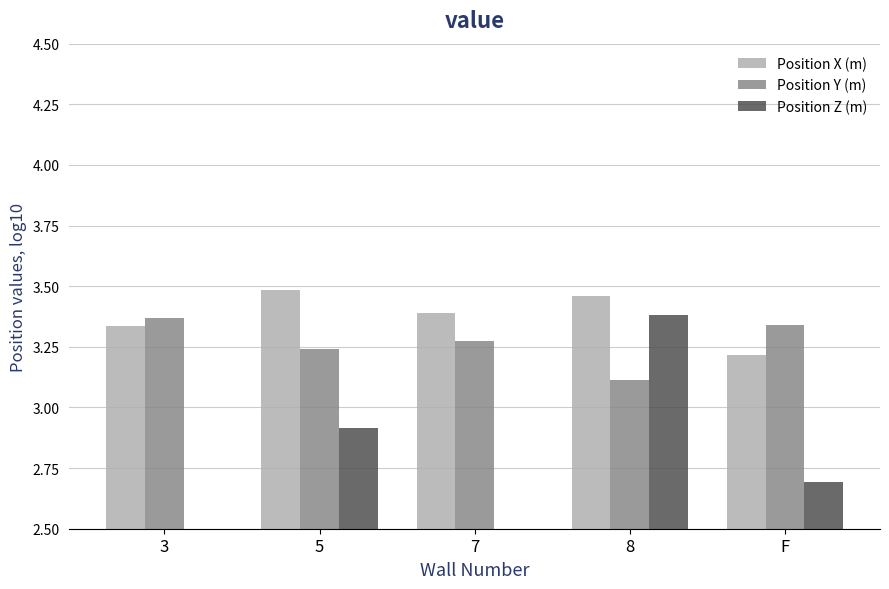

Are the bars horizontal?

No